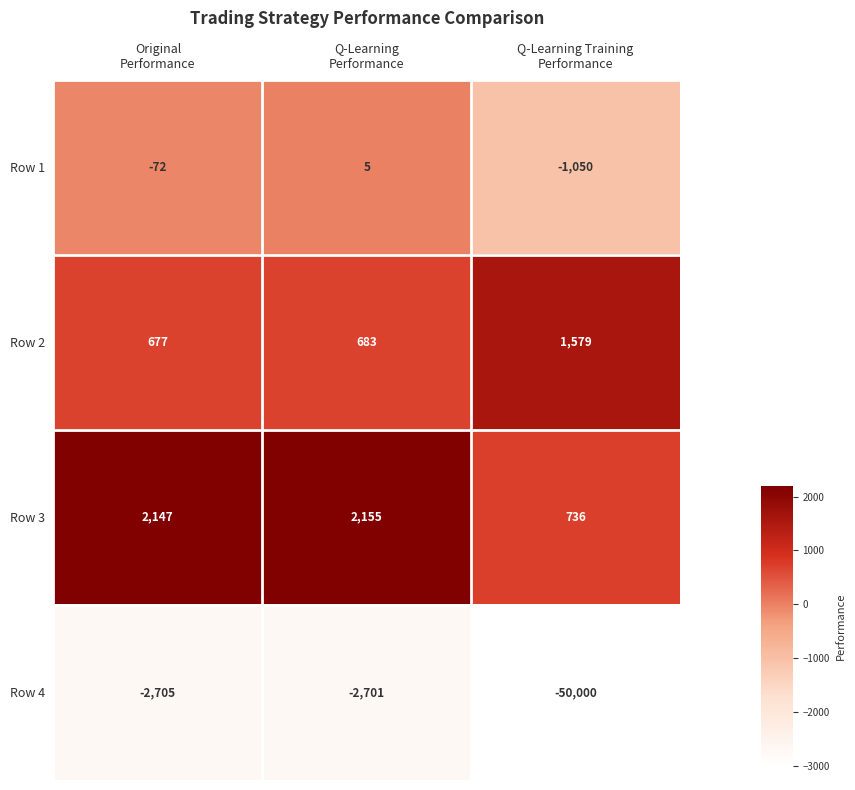

Reading left to right, extract all data points from this chart.

Row 1: -72	5	-1050
Row 2: 677	683	1579
Row 3: 2147	2155	736
Row 4: -2705	-2701	-50000